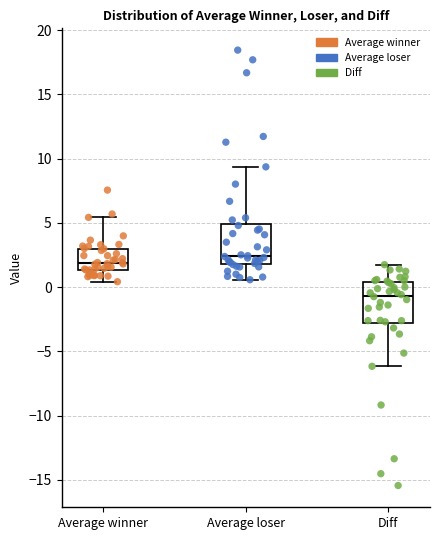

Which box's median line is the highest?

Average loser